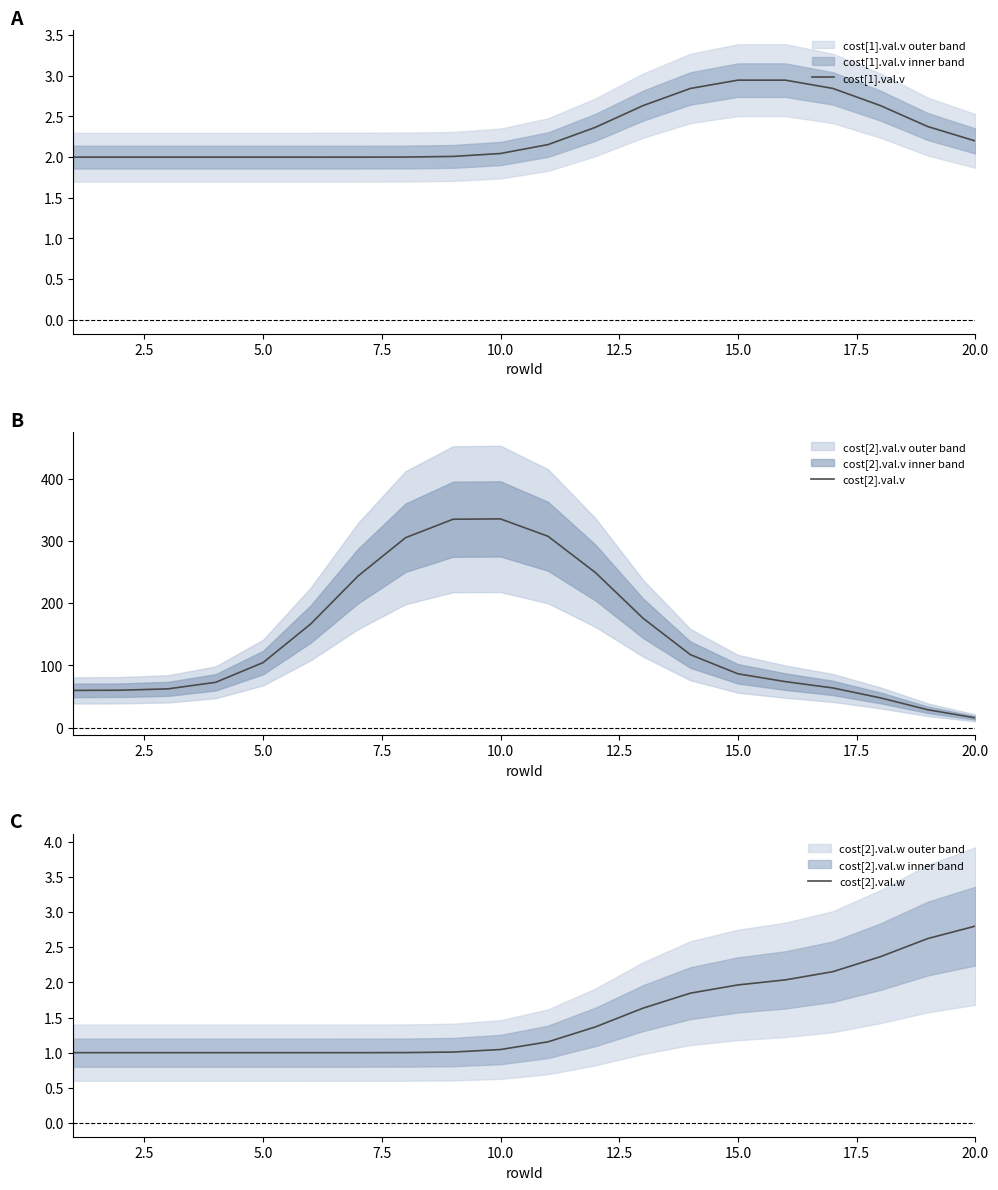

The value of cost[1].val.v at 20.0 is 2.2. True or false?

True